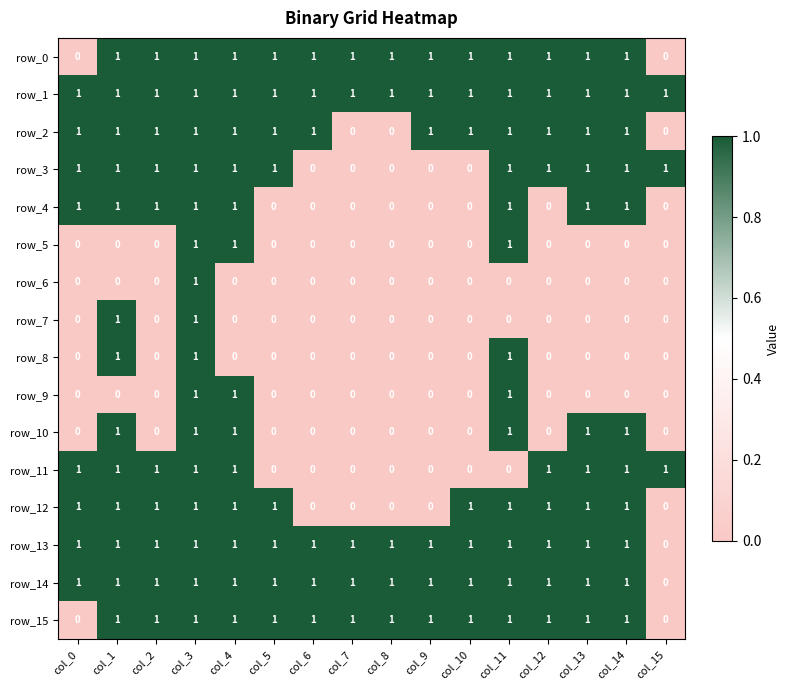

Count the row_15 values in the range 1 to 2.

14